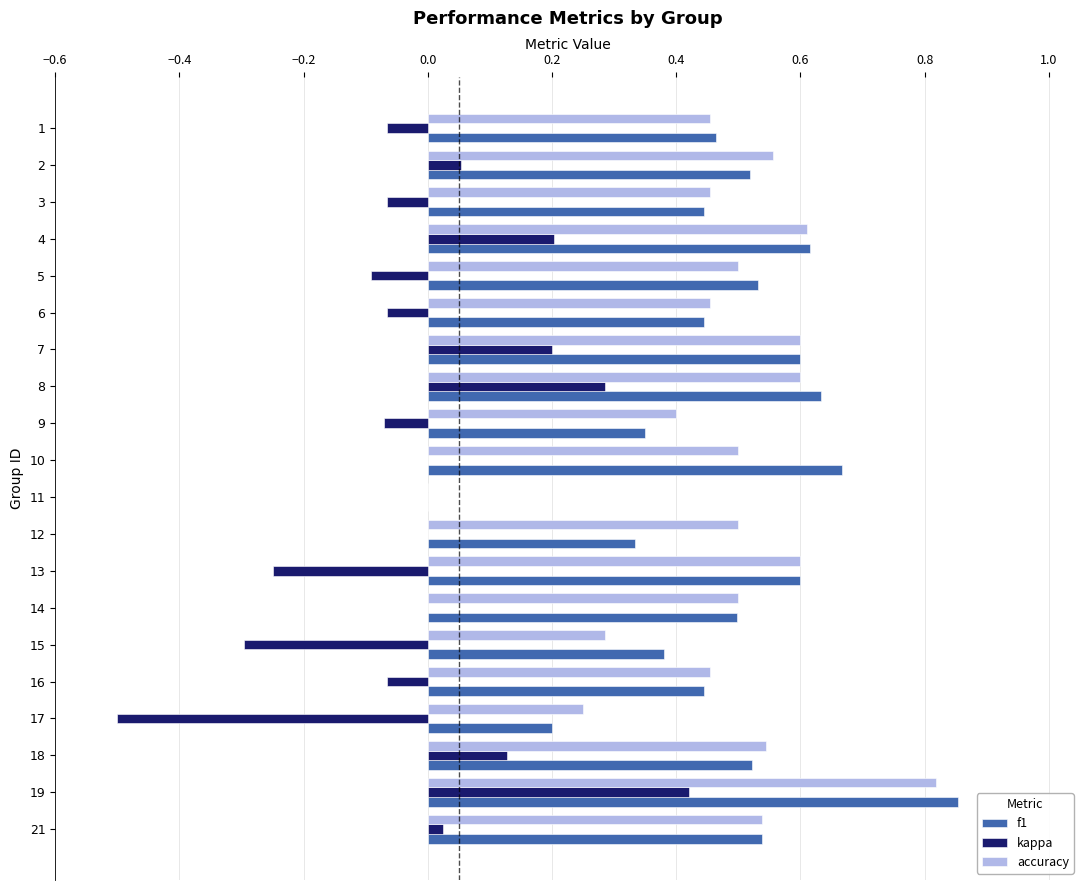

True or false: accuracy has a value of 0.5 at 3.

True